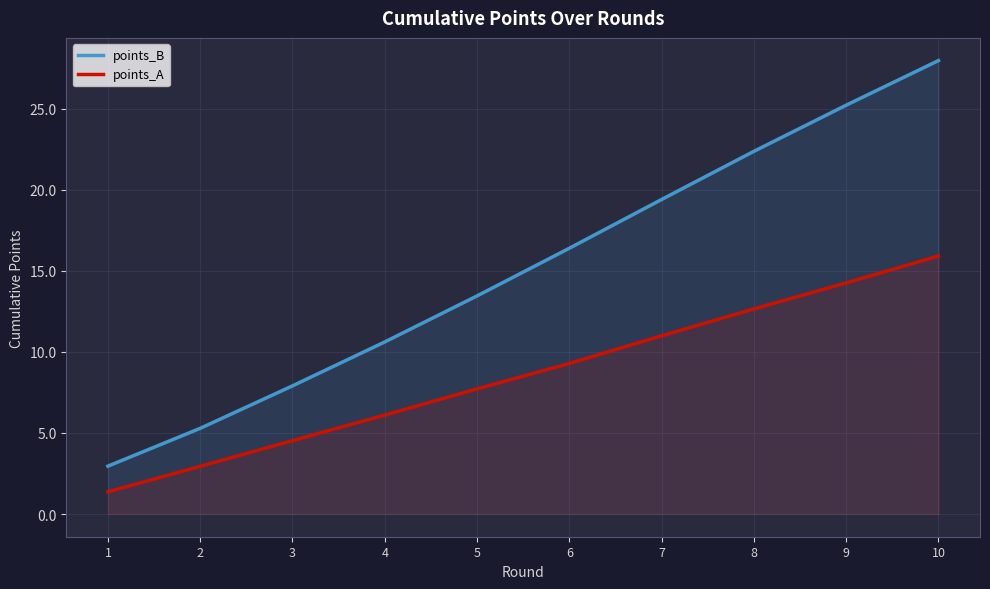

Which series has the largest total across all categories?

points_B